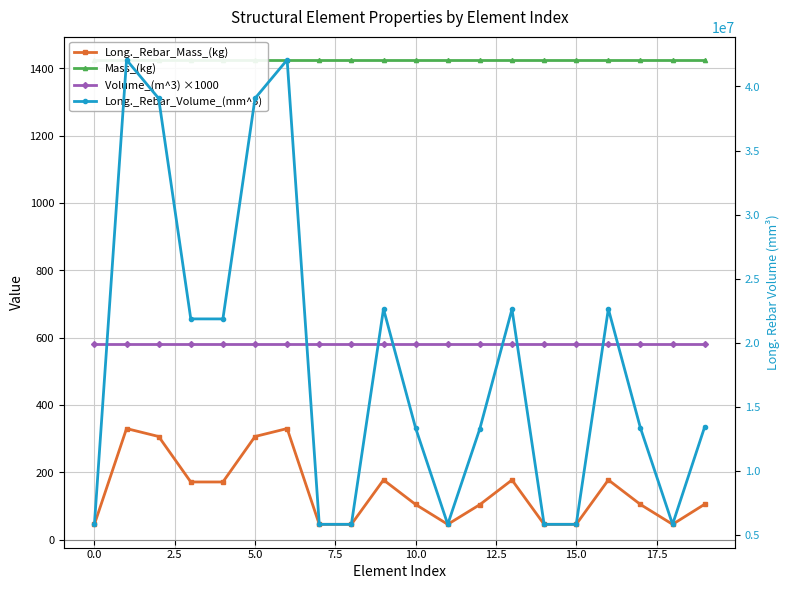

What value does the Volume_(m^3) ×1000 series have at 5.0?

580.0